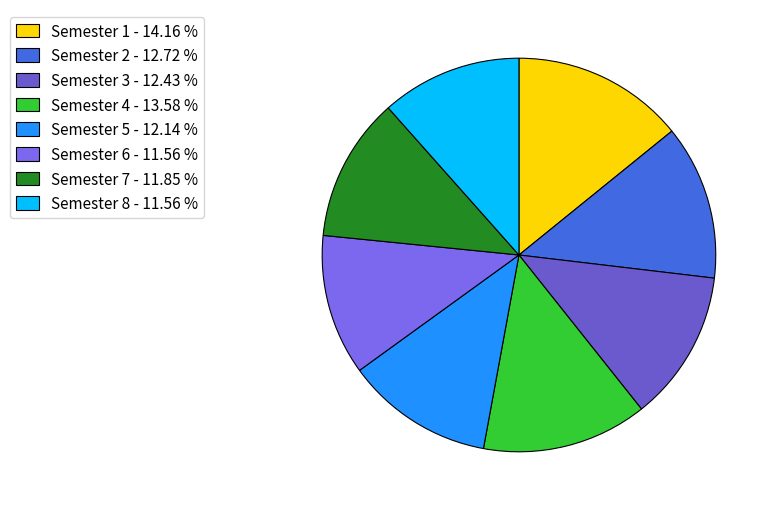

Which has a higher value, Semester 1 or Semester 5?

Semester 1